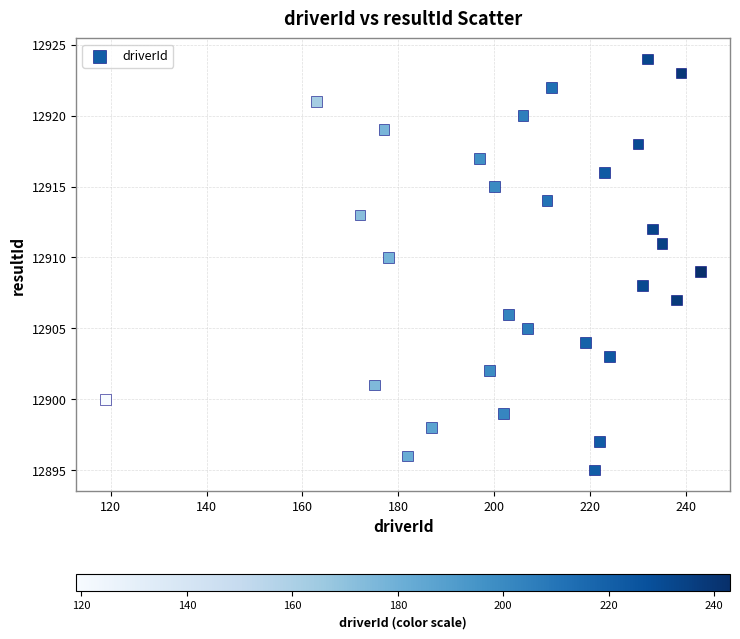

What is the range of X values (max minus min)?

124